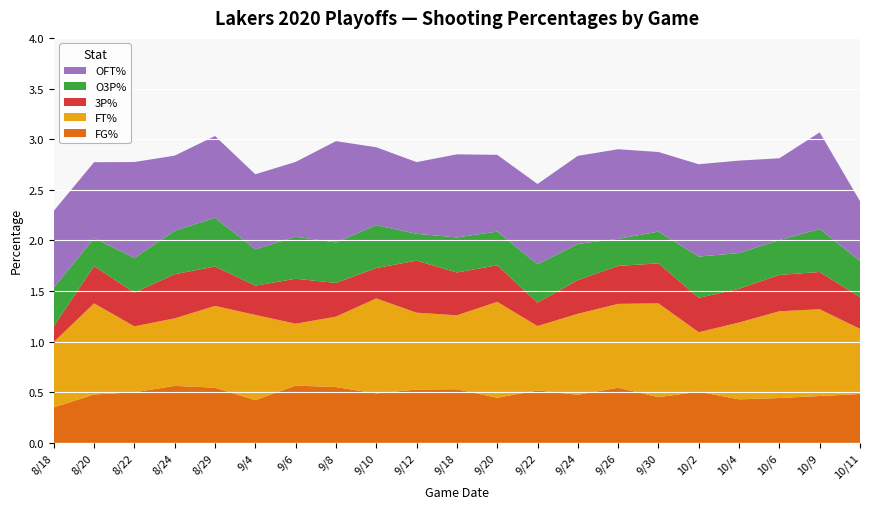

Reading right to left, transcribe all the data shown in this chart.

FG%: 0.5	0.5	0.4	0.4	0.5	0.5	0.5	0.5	0.5	0.4	0.5	0.5	0.5	0.6	0.6	0.4	0.5	0.6	0.5	0.5	0.4
FT%: 0.6	0.9	0.9	0.8	0.6	0.9	0.8	0.8	0.6	0.9	0.7	0.8	0.9	0.7	0.6	0.8	0.8	0.7	0.7	0.9	0.6
3P%: 0.3	0.4	0.4	0.3	0.3	0.4	0.4	0.3	0.2	0.4	0.4	0.5	0.3	0.3	0.4	0.3	0.4	0.4	0.3	0.4	0.2
O3P%: 0.4	0.4	0.3	0.4	0.4	0.3	0.3	0.4	0.4	0.3	0.3	0.3	0.4	0.4	0.4	0.4	0.5	0.4	0.3	0.3	0.4
OFT%: 0.6	1.0	0.8	0.9	0.9	0.8	0.9	0.9	0.8	0.8	0.8	0.7	0.8	1.0	0.7	0.7	0.8	0.7	0.9	0.8	0.8